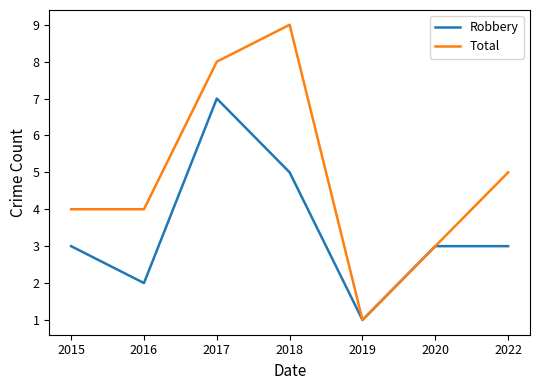

Count the Total values in the range 3 to 8.

5